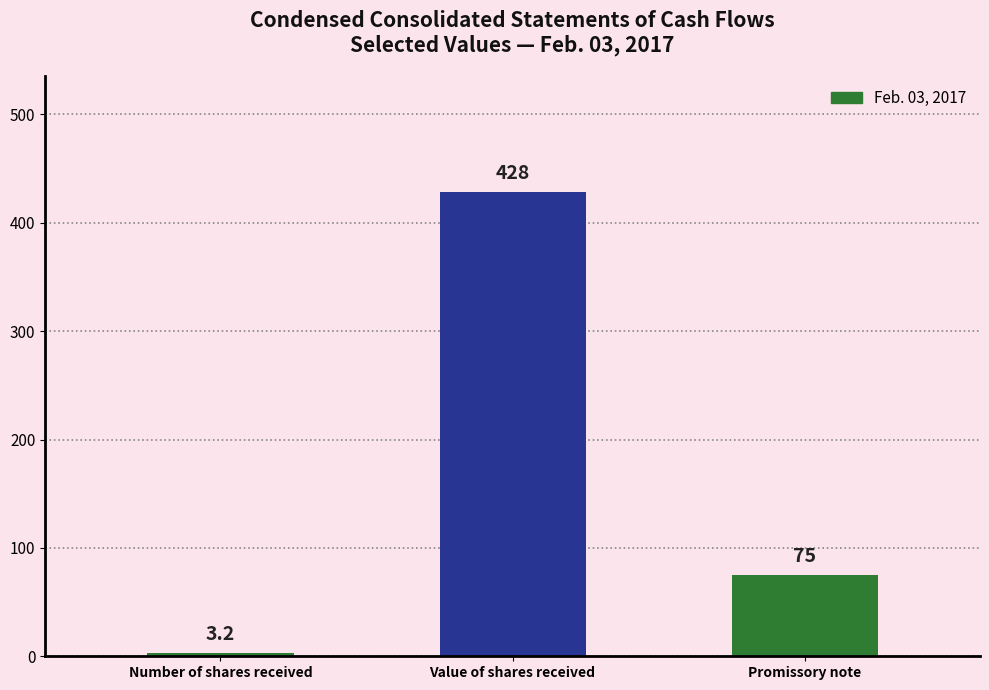

Rank the categories by value from highest to lowest.

Value of shares received, Promissory note, Number of shares received